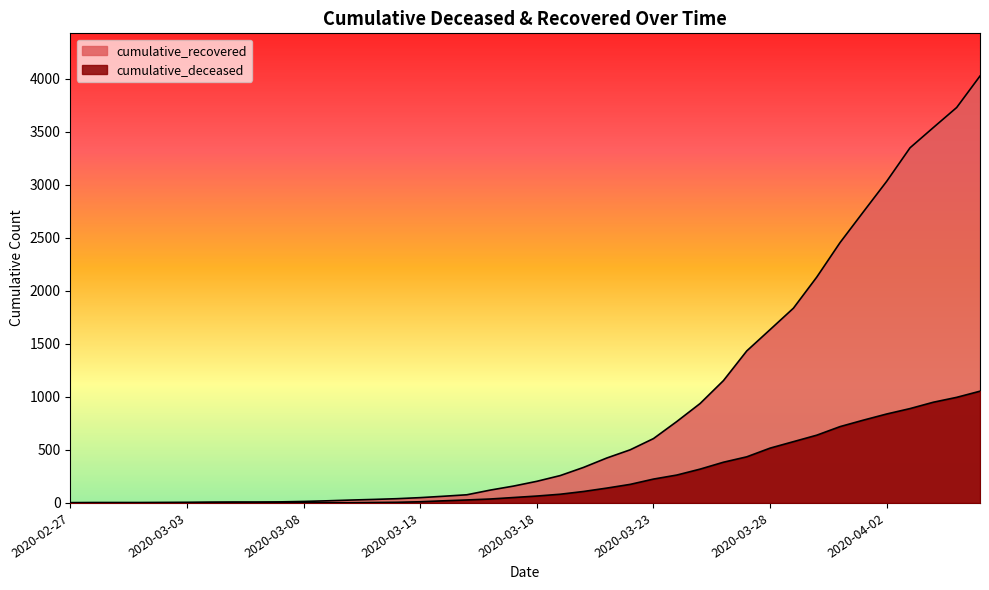

What is the label of the 7th point from the left?

2020-03-04